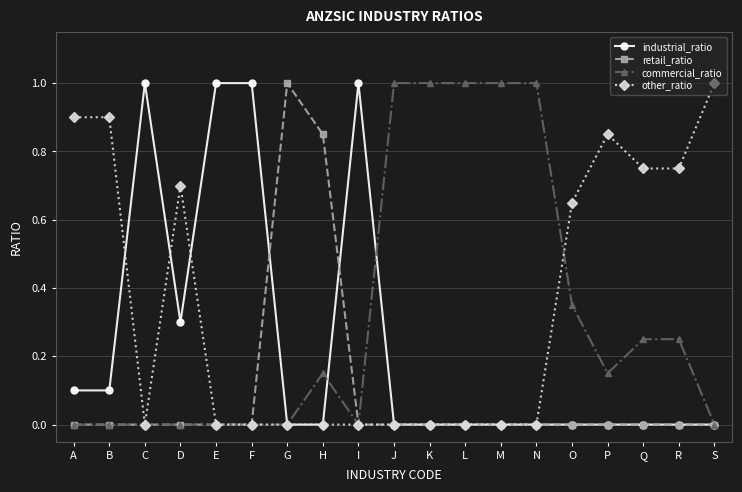

Which series ends up on top after the final intersection of other_ratio and commercial_ratio?

other_ratio